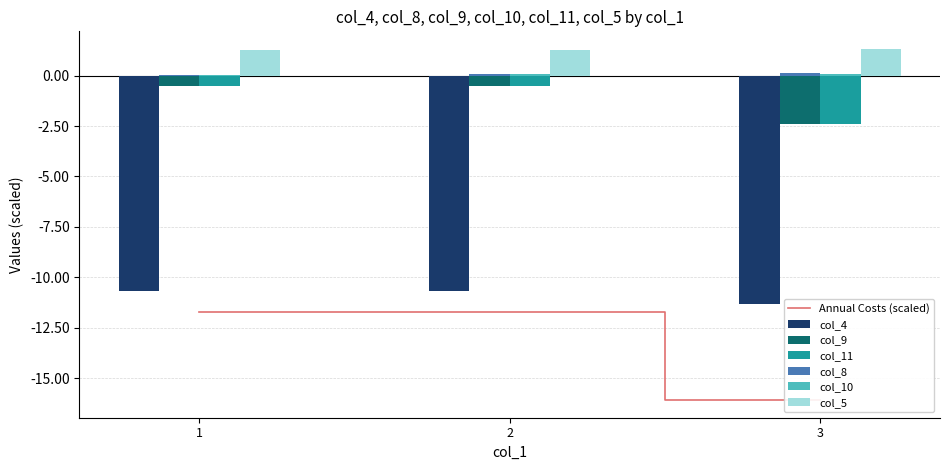

The value of col_5 at 2 is 2.2. True or false?

False